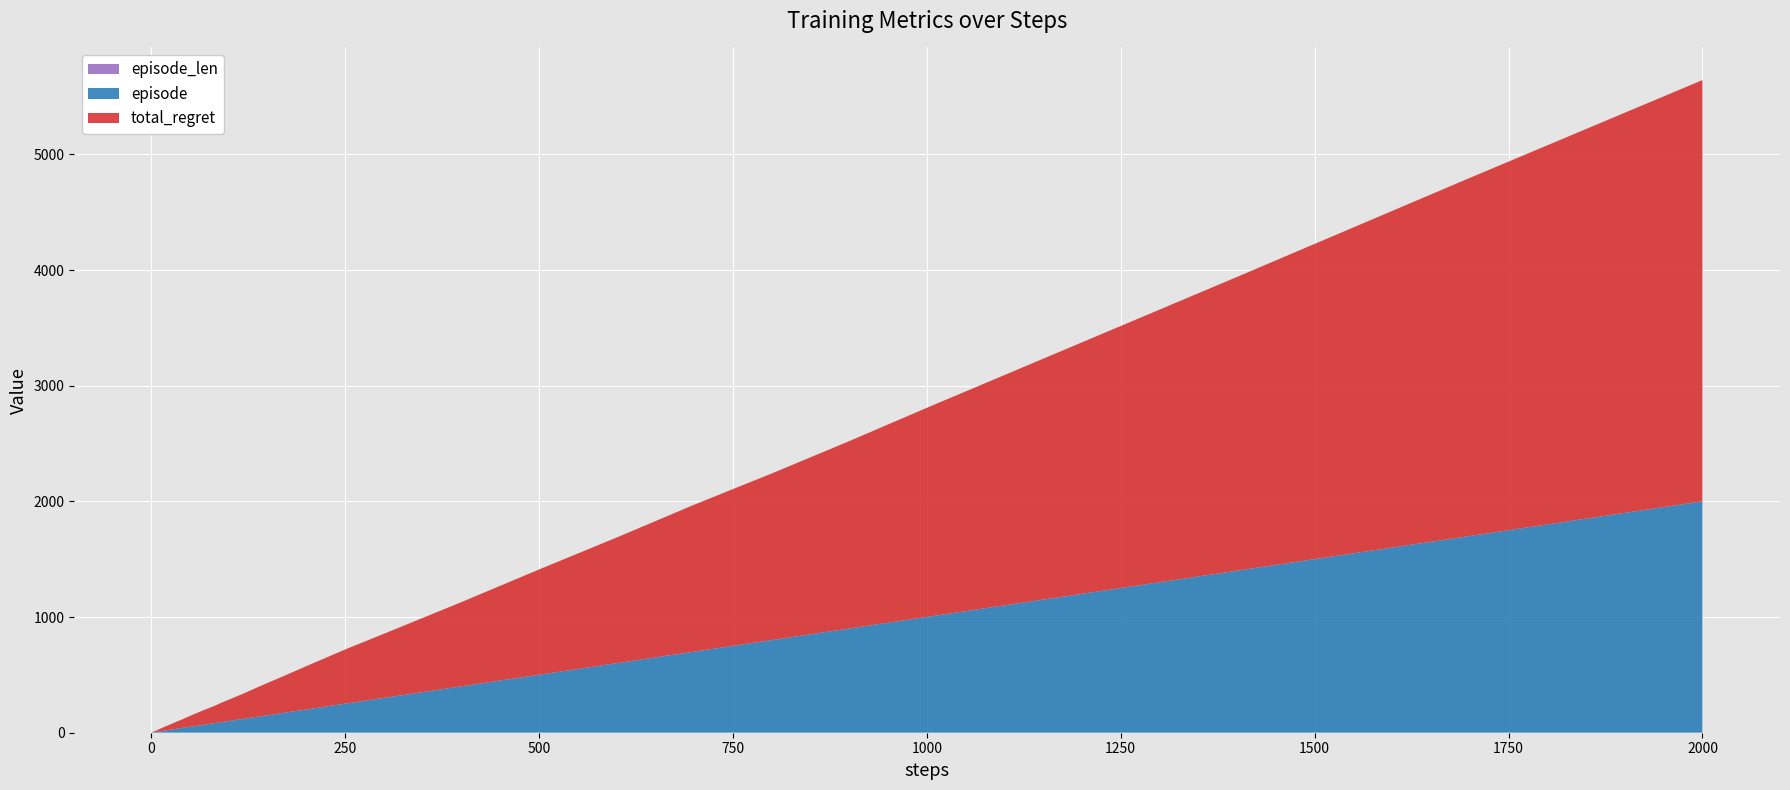

Reading left to right, what are all the values shown in this chart?

episode: 1=1	2=2	3=3	4=4	5=5	6=6	7=7	8=8	9=9	10=10	12=12	14=14	17=17	20=20	25=25	30=30	40=40	50=50	60=60	70=70	80=80	90=90	100=100	120=120	140=140	170=170	200=200	250=250	300=300	400=400	500=500	600=600	700=700	800=800	900=900	1000=1000	1200=1200	1400=1400	1700=1700	2000=2000
total_regret: 1=2	2=4	3=4	4=6	5=8	6=10	7=12	8=14	9=16	10=18	12=22	14=26	17=32	20=38	25=46	30=56	40=74	50=94	60=112	70=130	80=146	90=166	100=184	120=220	140=260	170=316	200=374	250=468	300=554	400=728	500=910	600=1086	700=1270	800=1440	900=1620	1000=1808	1200=2174	1400=2540	1700=3096	2000=3642
episode_len: 1=1	2=1	3=1	4=1	5=1	6=1	7=1	8=1	9=1	10=1	12=1	14=1	17=1	20=1	25=1	30=1	40=1	50=1	60=1	70=1	80=1	90=1	100=1	120=1	140=1	170=1	200=1	250=1	300=1	400=1	500=1	600=1	700=1	800=1	900=1	1000=1	1200=1	1400=1	1700=1	2000=1